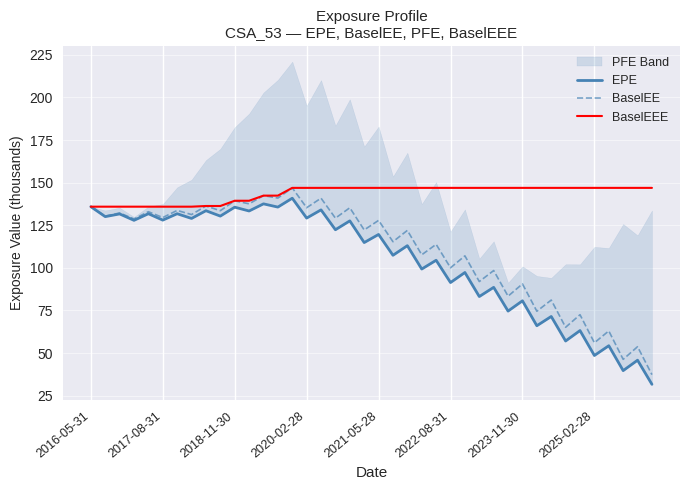

How many interior local valleys does the BaselEE series have?

19